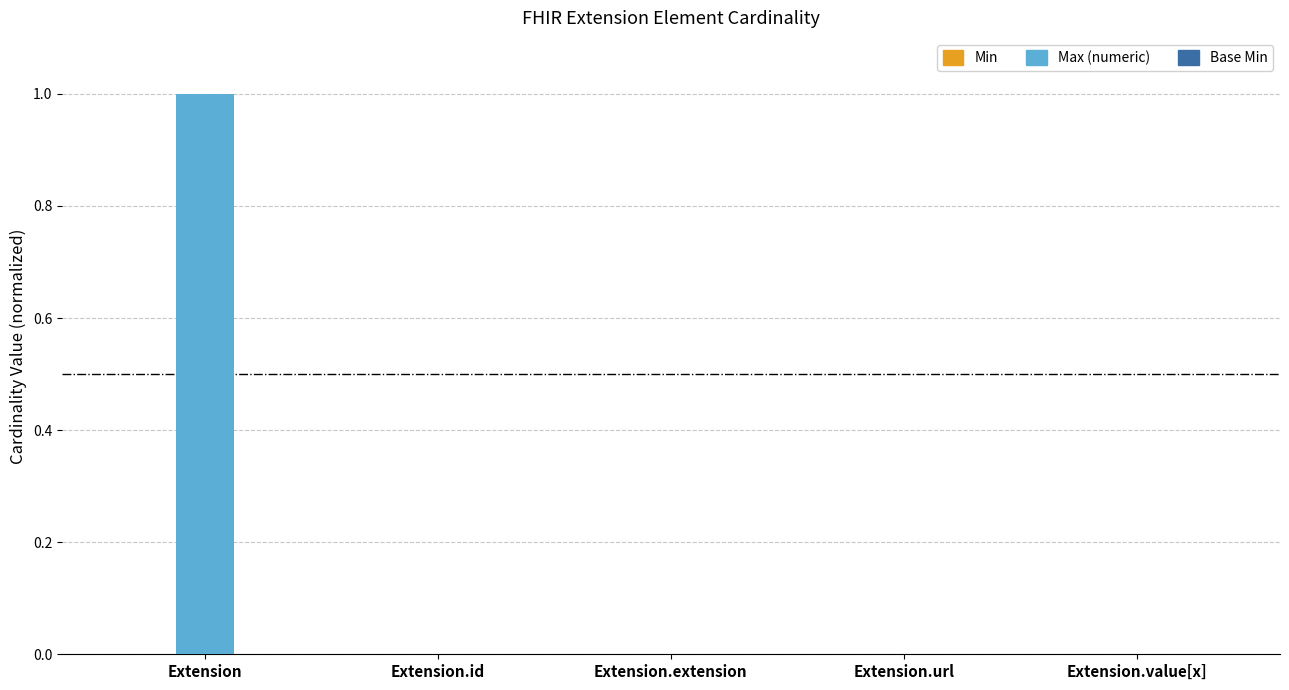

Are the bars grouped side by side (vs. stacked)?

Yes